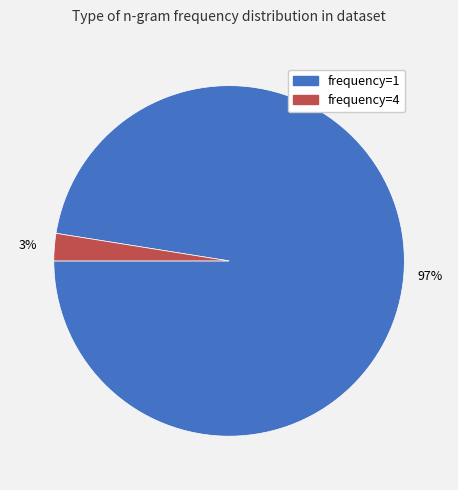

How many segments does this pie chart have?

2